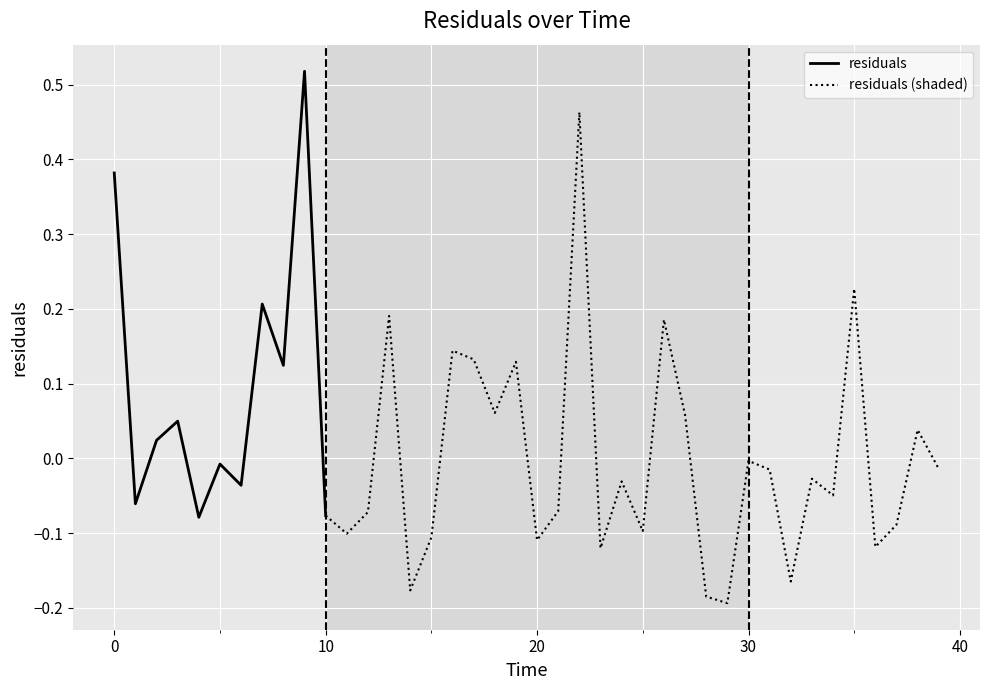

At which category does the chart reach its peak across all series?

9